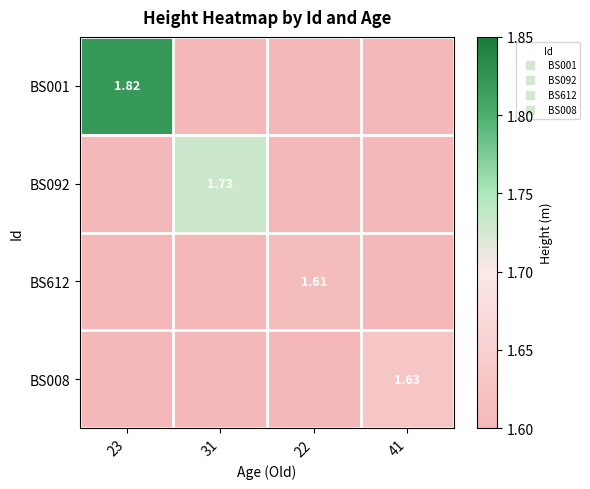

At which label is BS092 closest to 0?

23